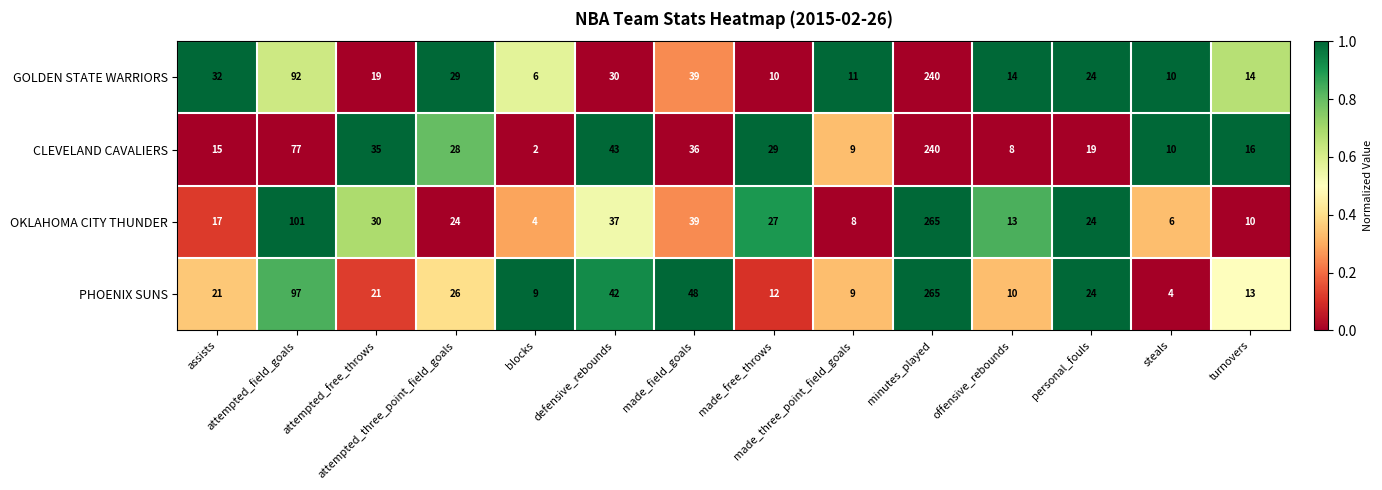

Which series changed the most between attempted_free_throws and turnovers?

OKLAHOMA CITY THUNDER